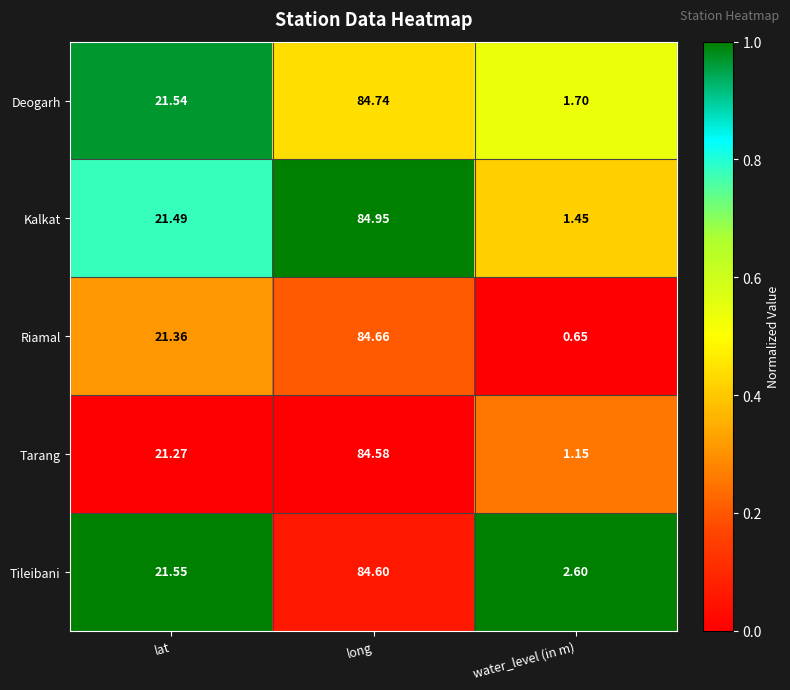

Where is Tarang nearest to the value 42?

lat